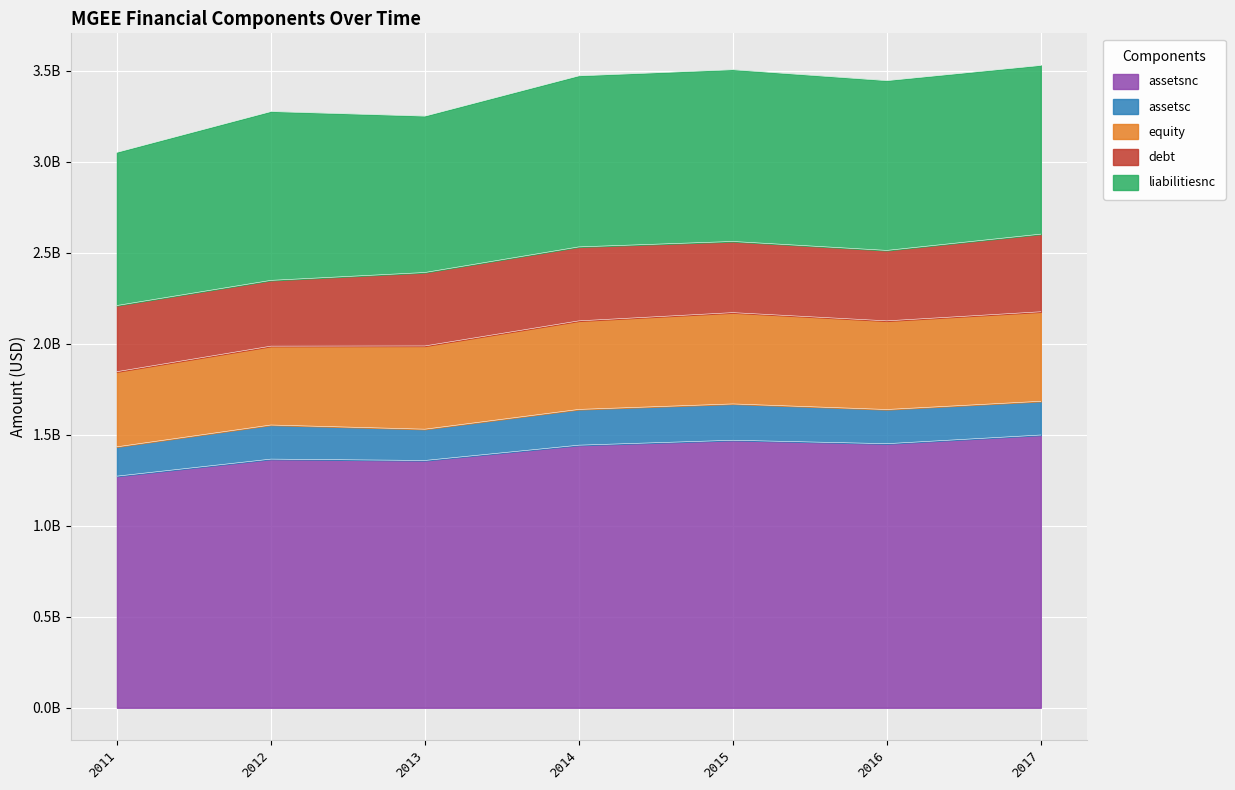

The value of assetsnc at 2013 is 2407993355. True or false?

False